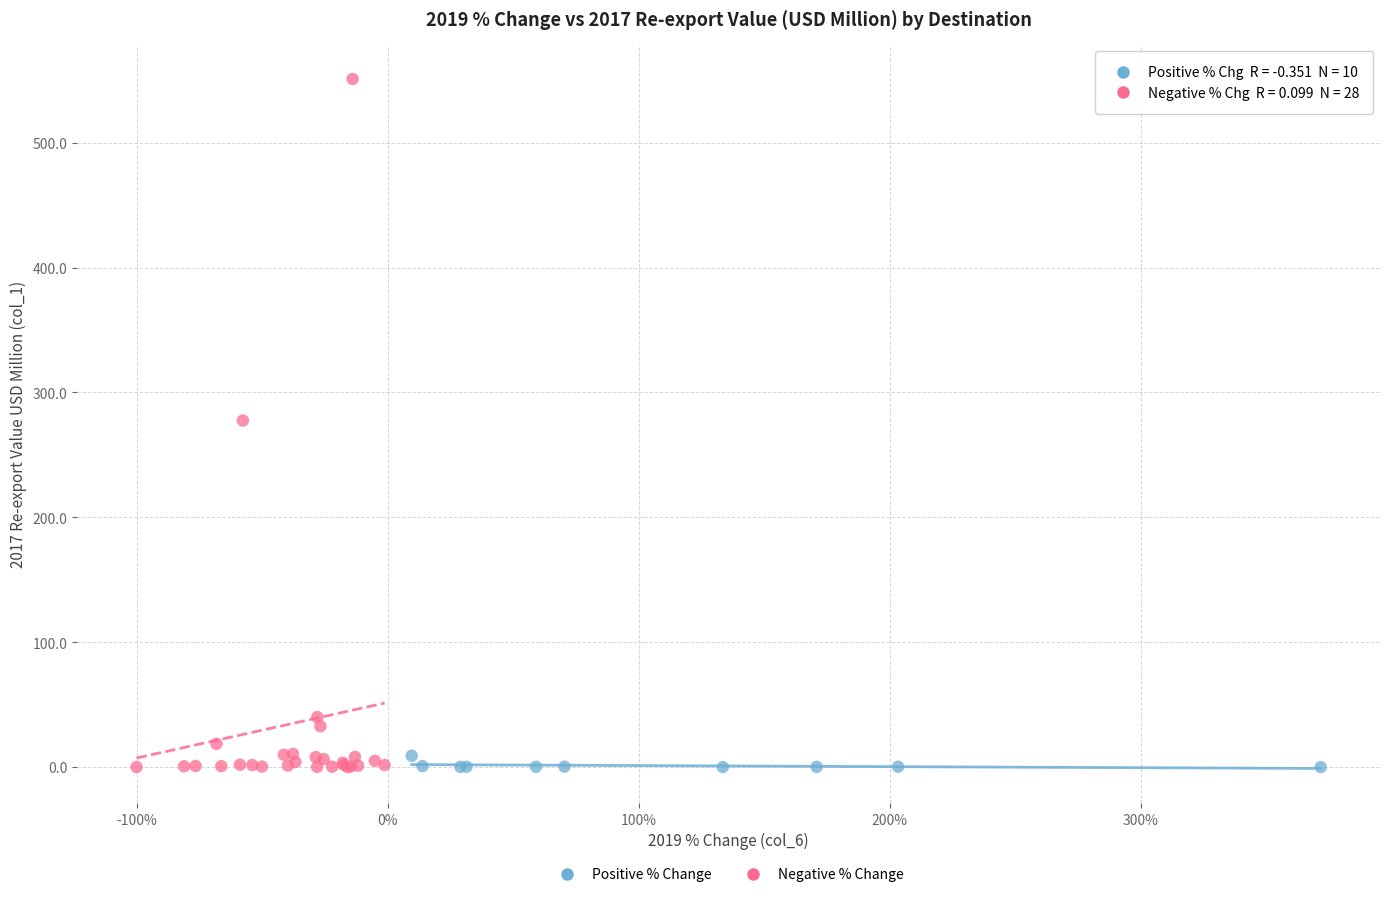

Which series reaches the maximum Y coordinate?

Negative % Change